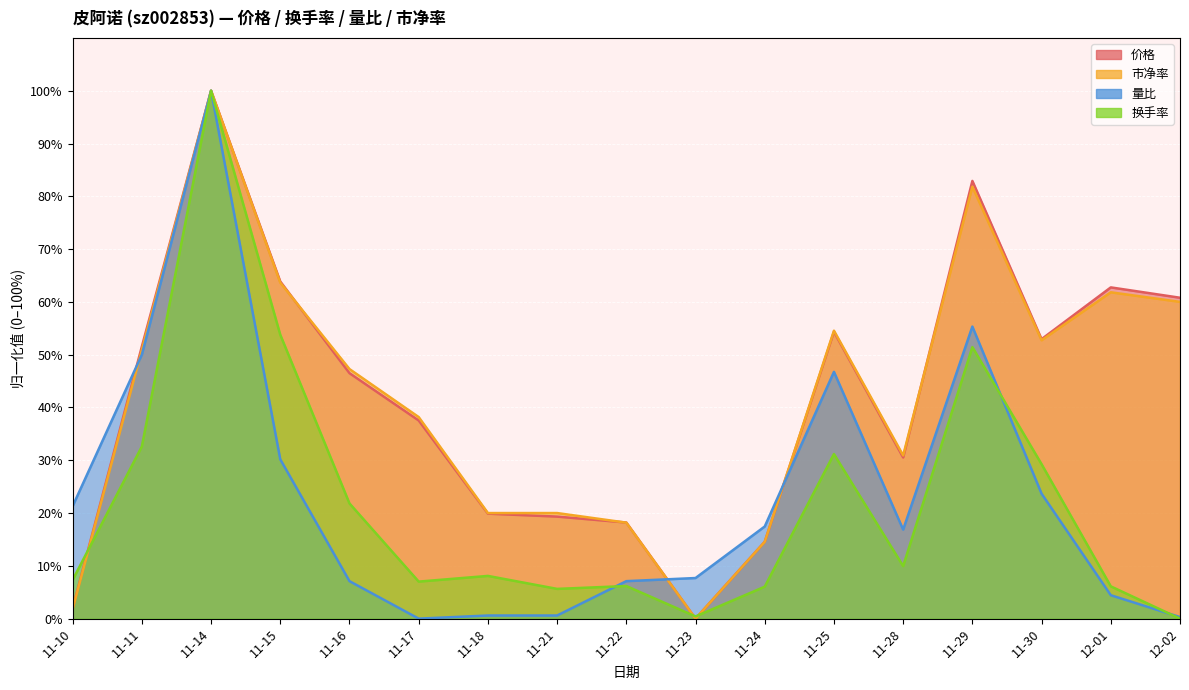

What is the spread (max minus min) of values at 11-22?

12.0